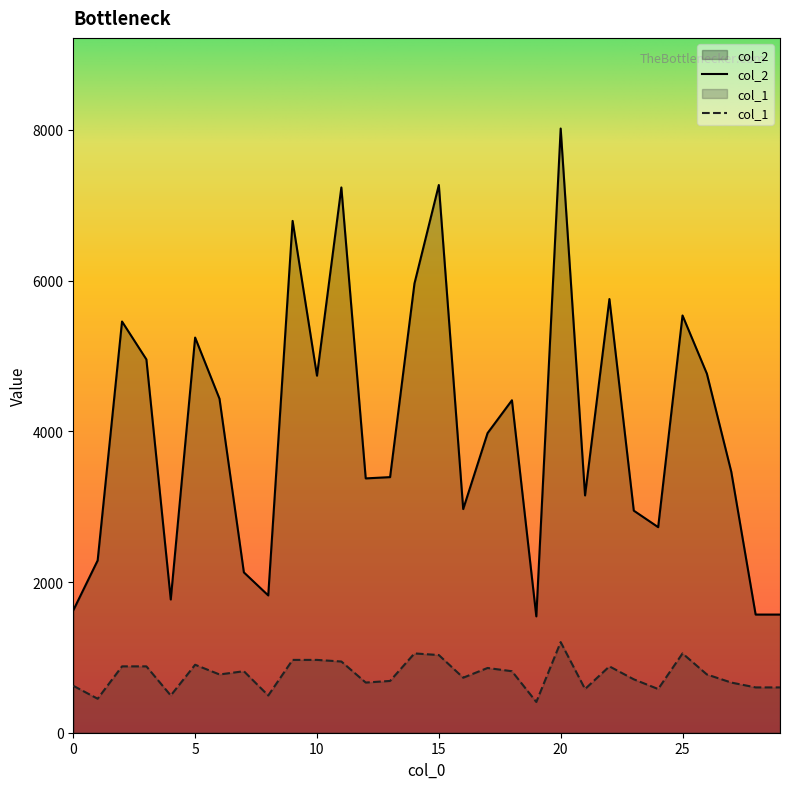

Which category has the lowest value in the col_1 series?

19